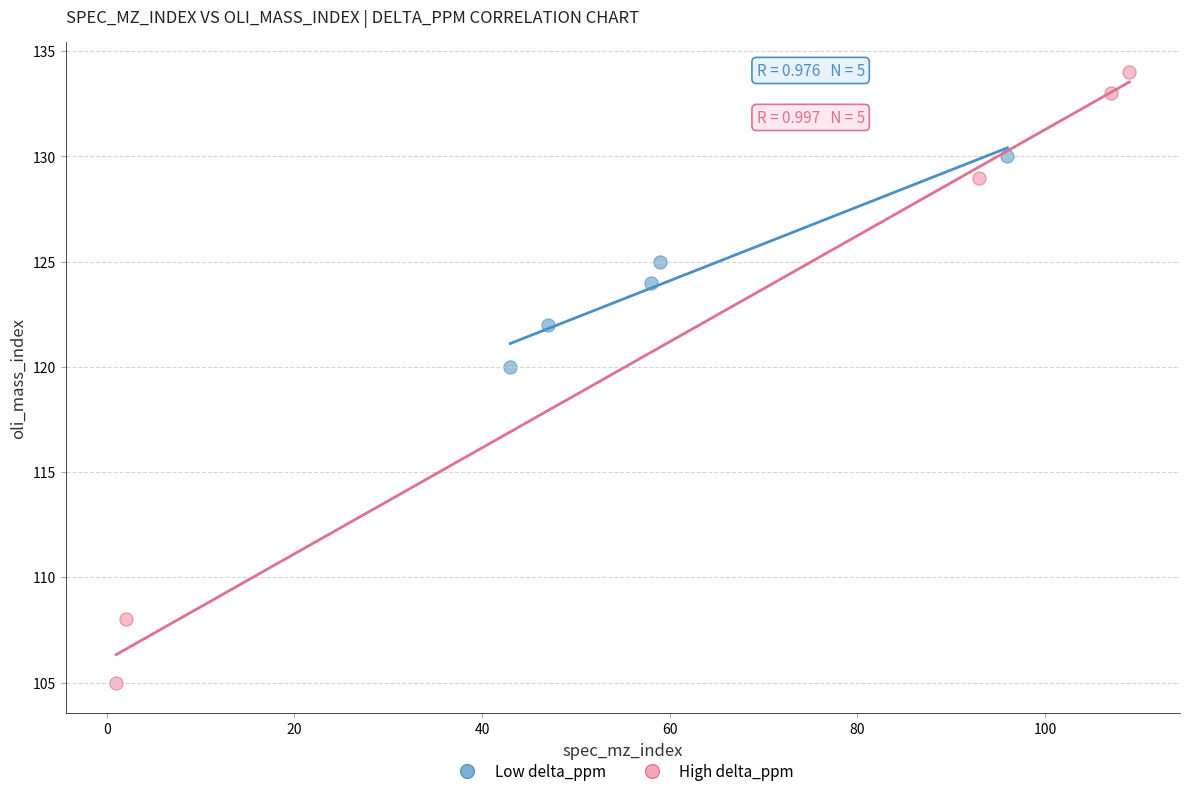

Which series reaches the minimum Y coordinate?

High delta_ppm